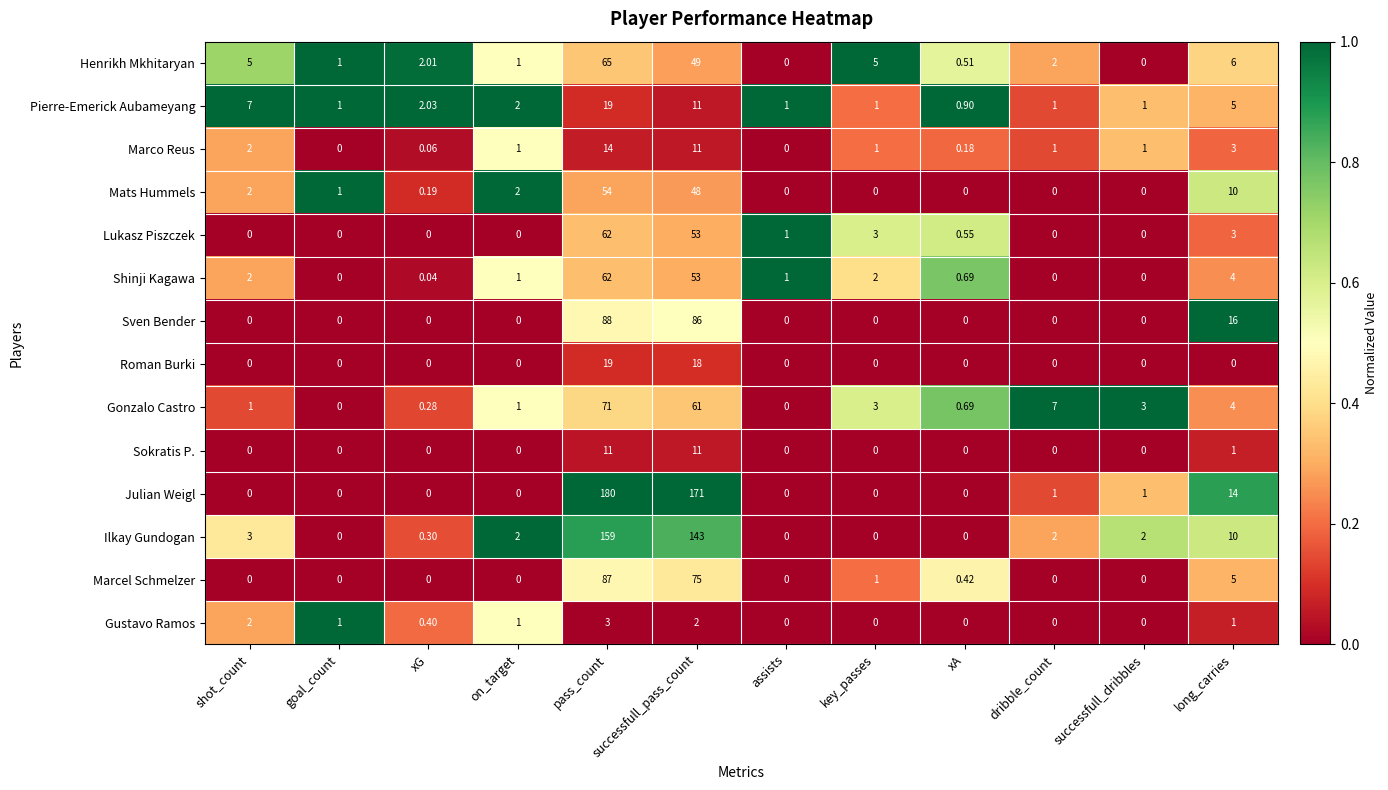

Which label corresponds to the largest value in the chart?

pass_count